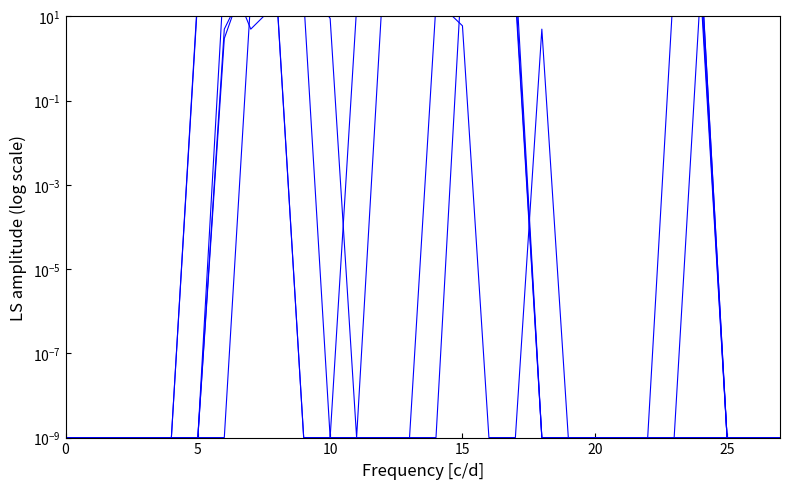

Which series ends up on top after the final intersection of col_16 and col_13?

col_13